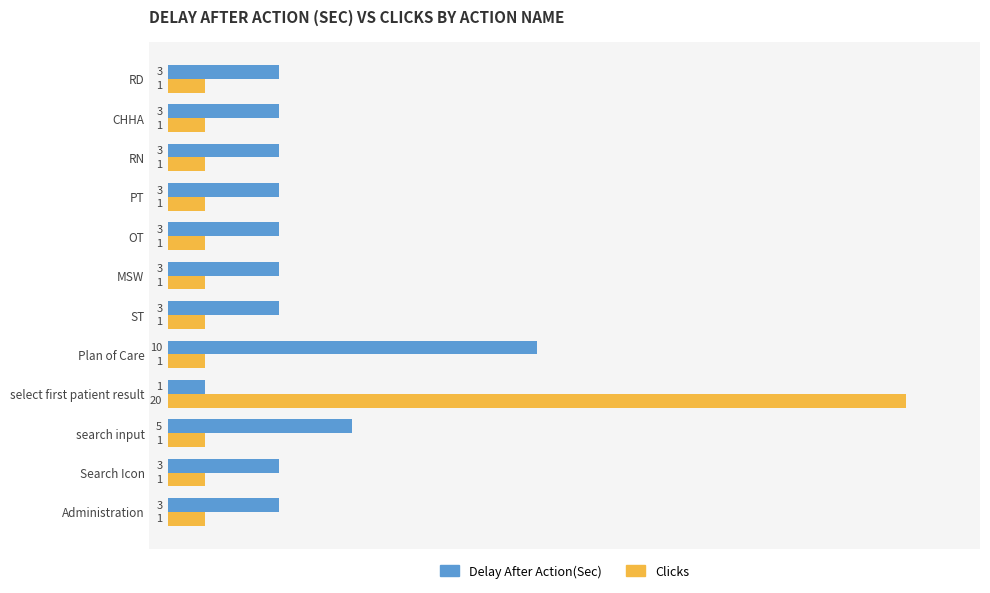

At which category does the chart reach its peak across all series?

select first patient result